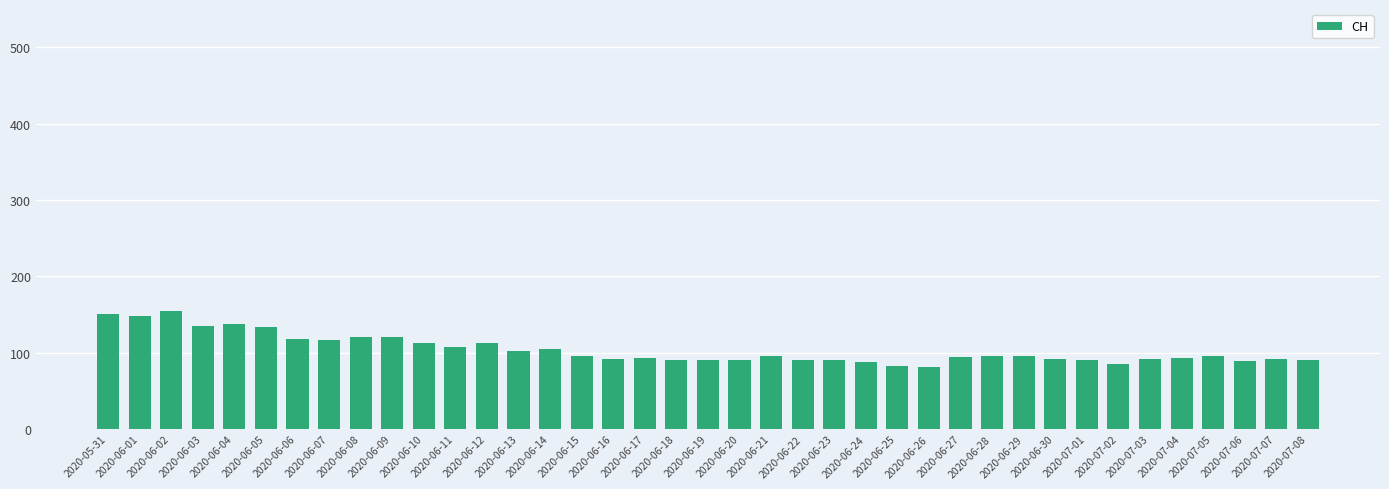

The value at 2020-07-02 is 130. True or false?

False